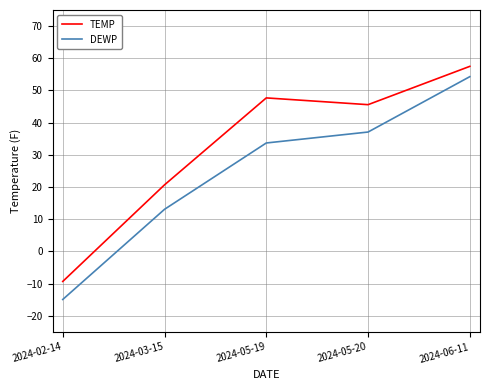

Which series has the largest total across all categories?

TEMP